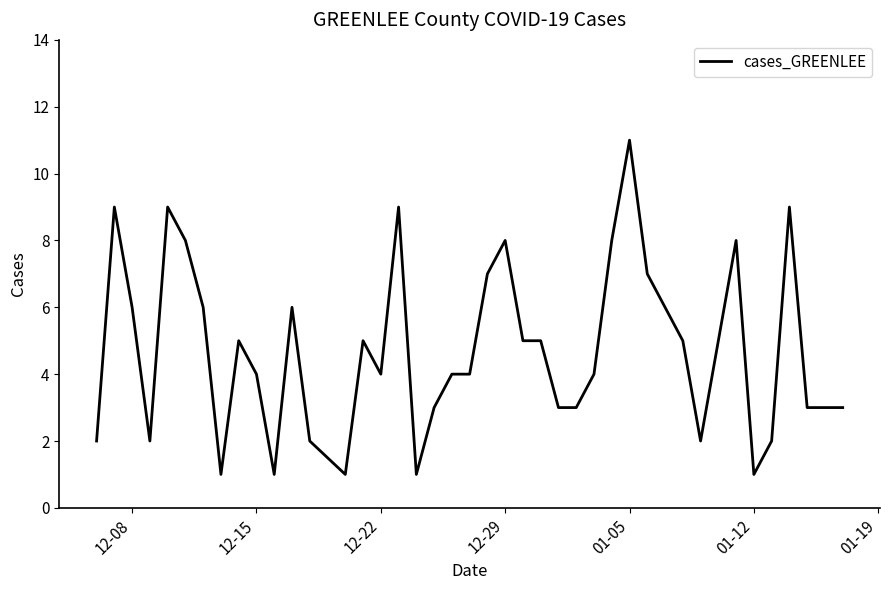

What is the greatest value displayed?

11